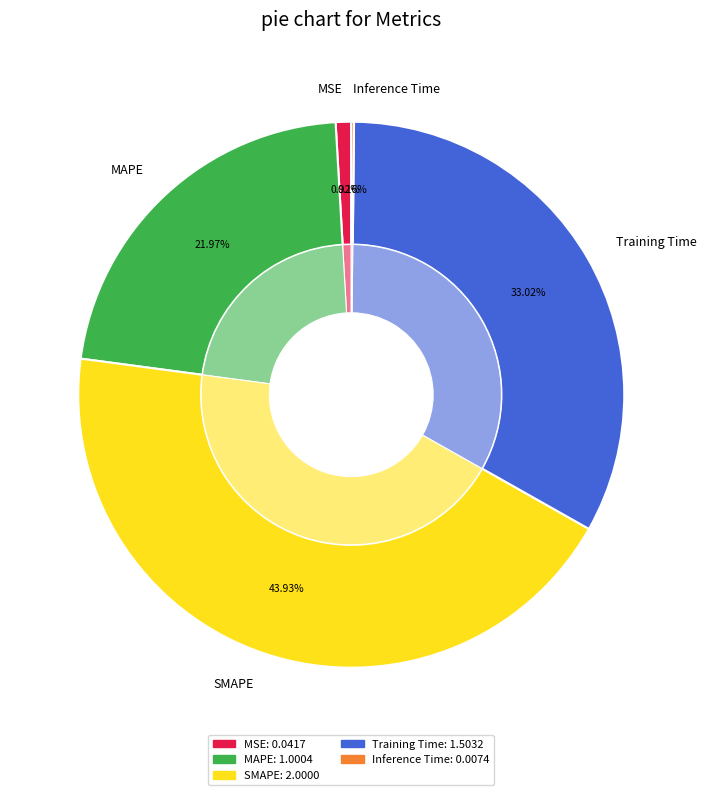

Rank the categories by value from highest to lowest.

SMAPE, Training Time, MAPE, MSE, Inference Time